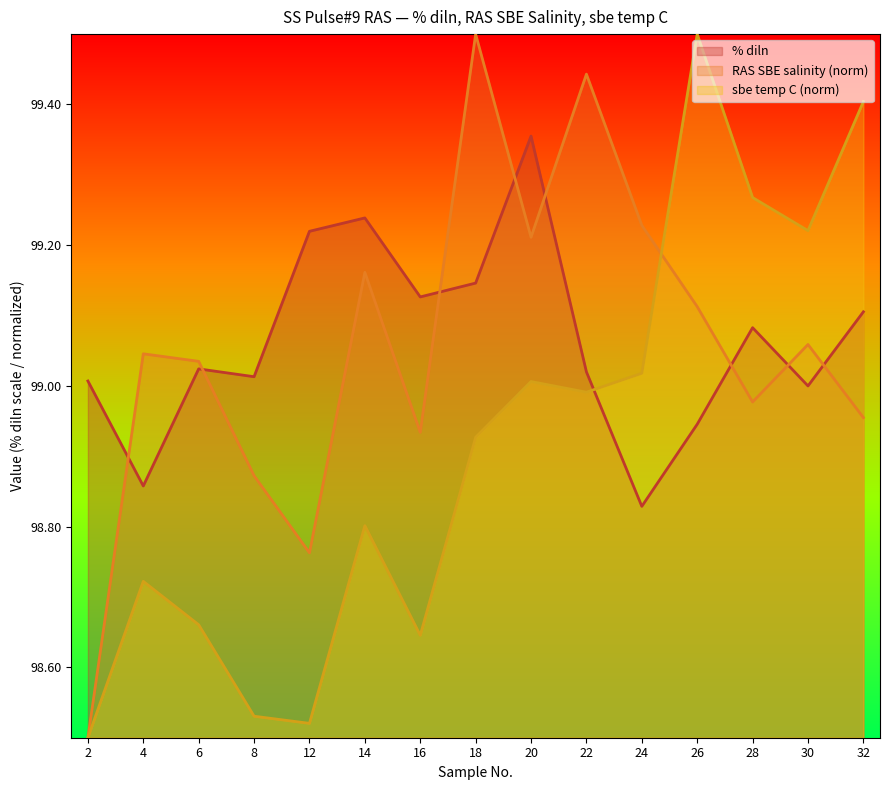

What is the total value across all series at 18?

297.6